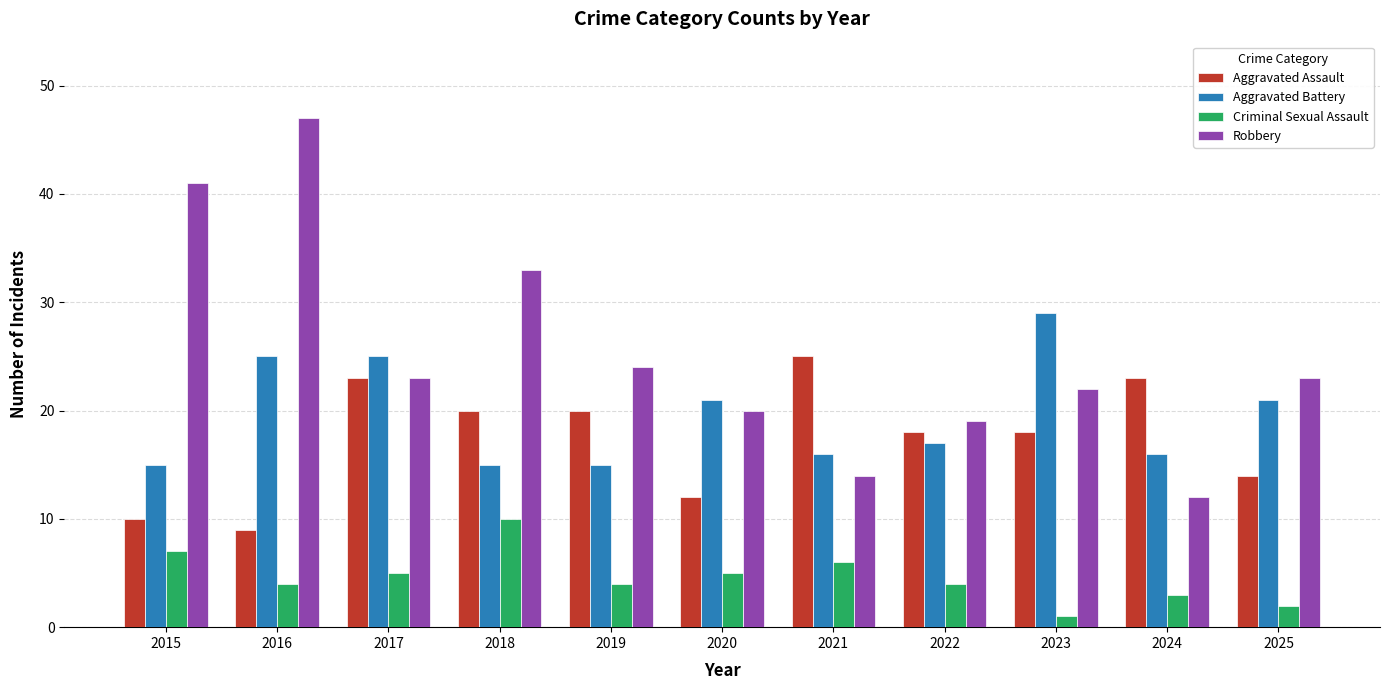

The Robbery series shows 12 at 2024. True or false?

True